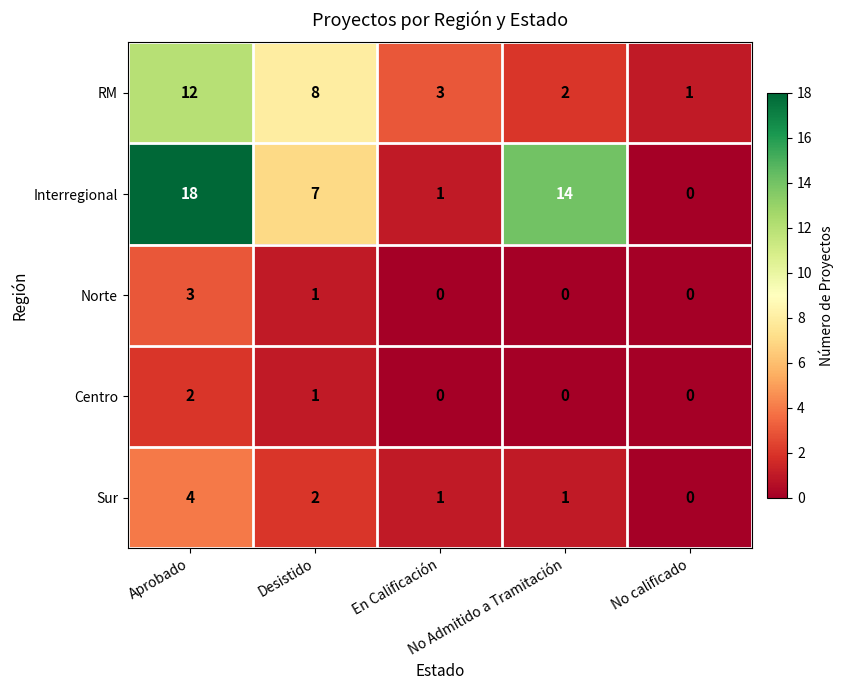

Which series has the largest total across all categories?

Interregional